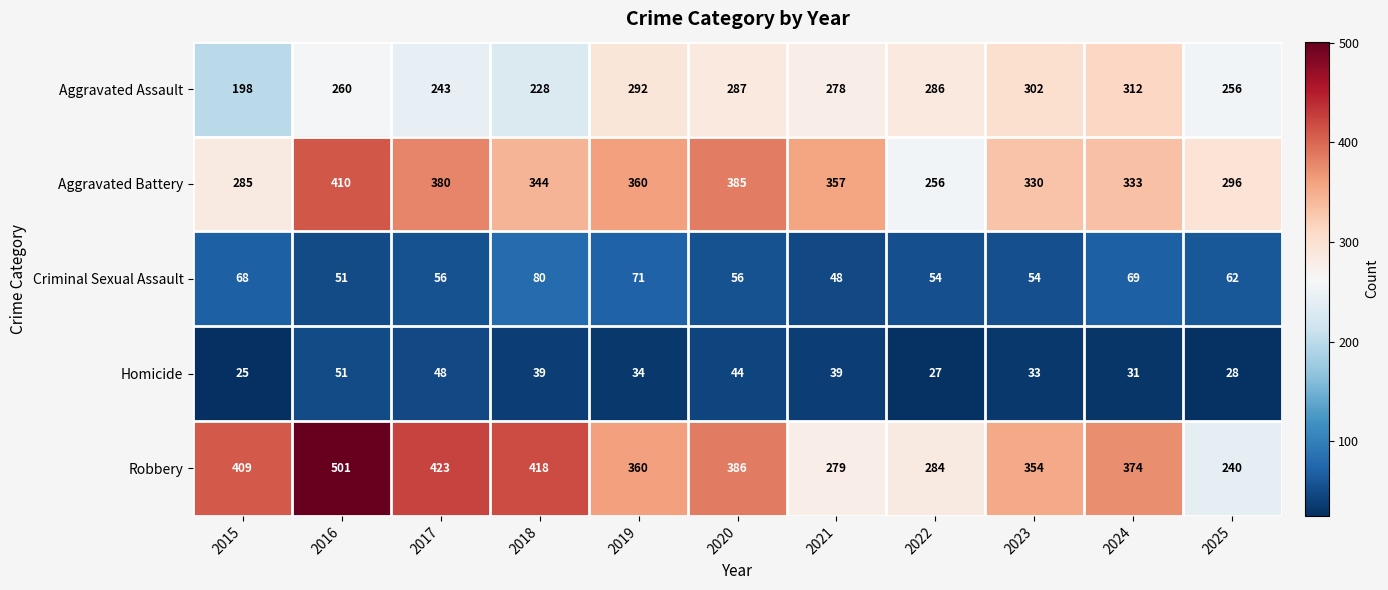

At which category is the sum across all series the highest?

2016